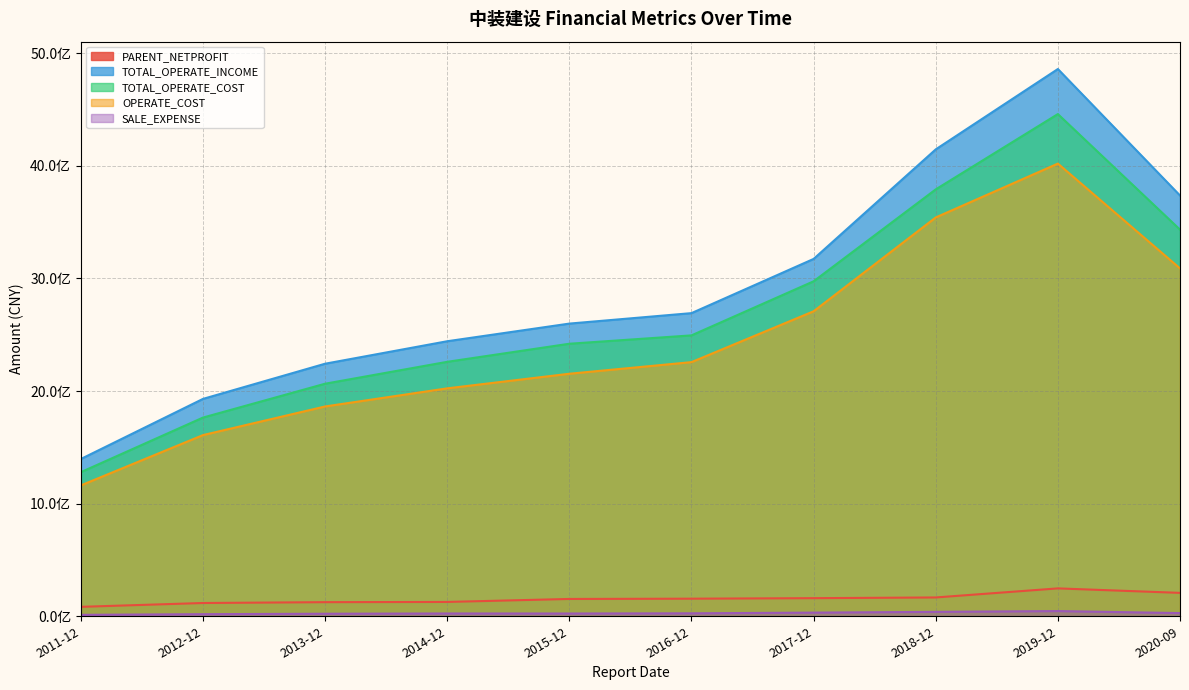

What is the label of the 4th point from the left?

2014-12